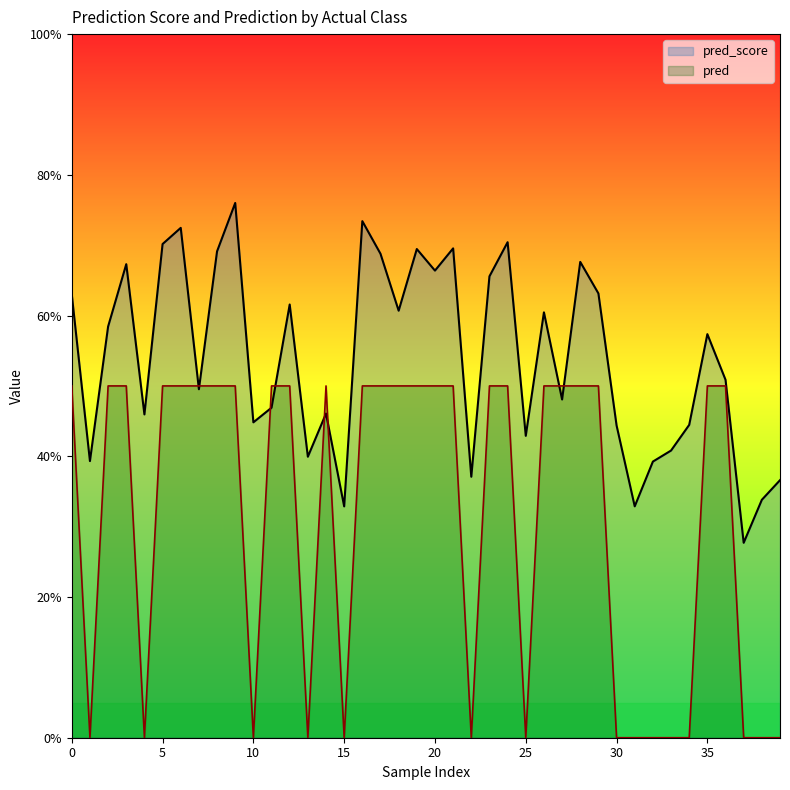

What is the sum of all pred values?

12.5